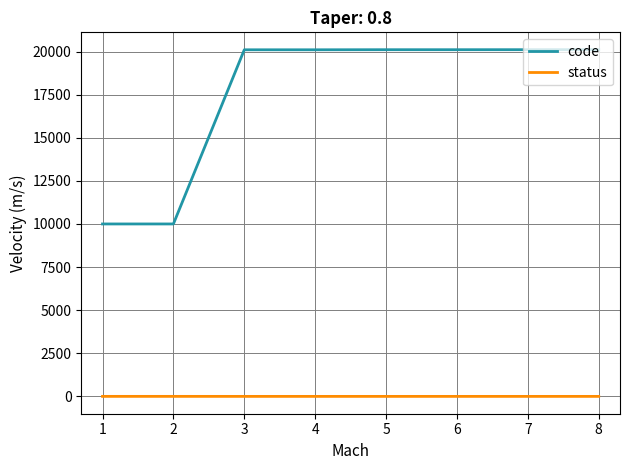

What is the greatest value displayed?

20110